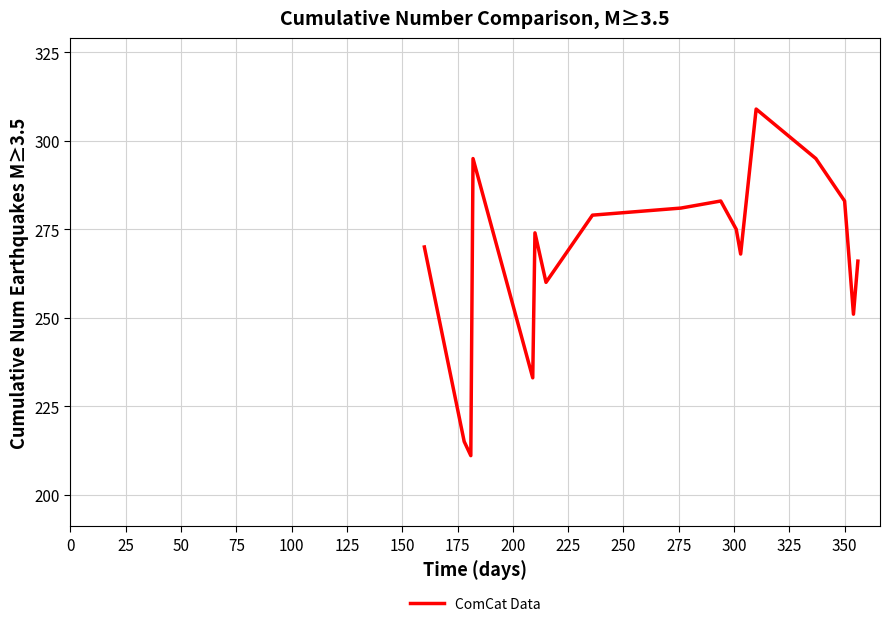

What is the greatest value displayed?

309